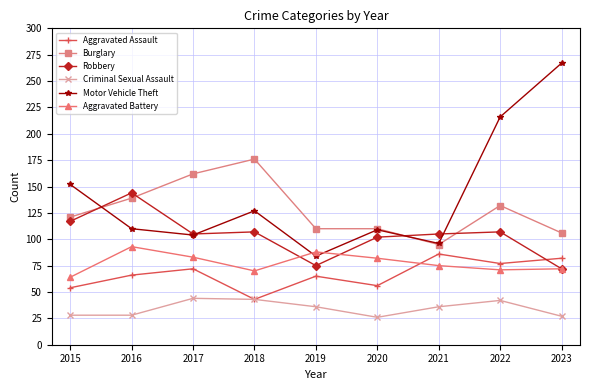

What is the difference between the maximum and minimum values in the Robbery series?

72